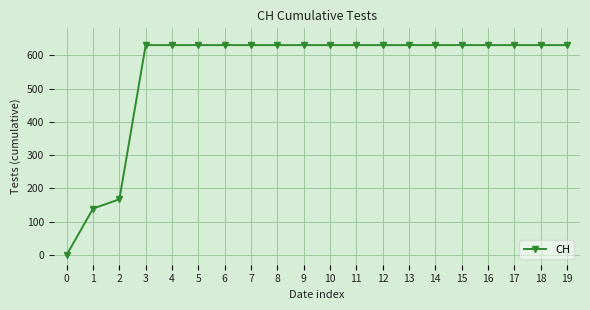

What is the value of the 6th point from the left?

631